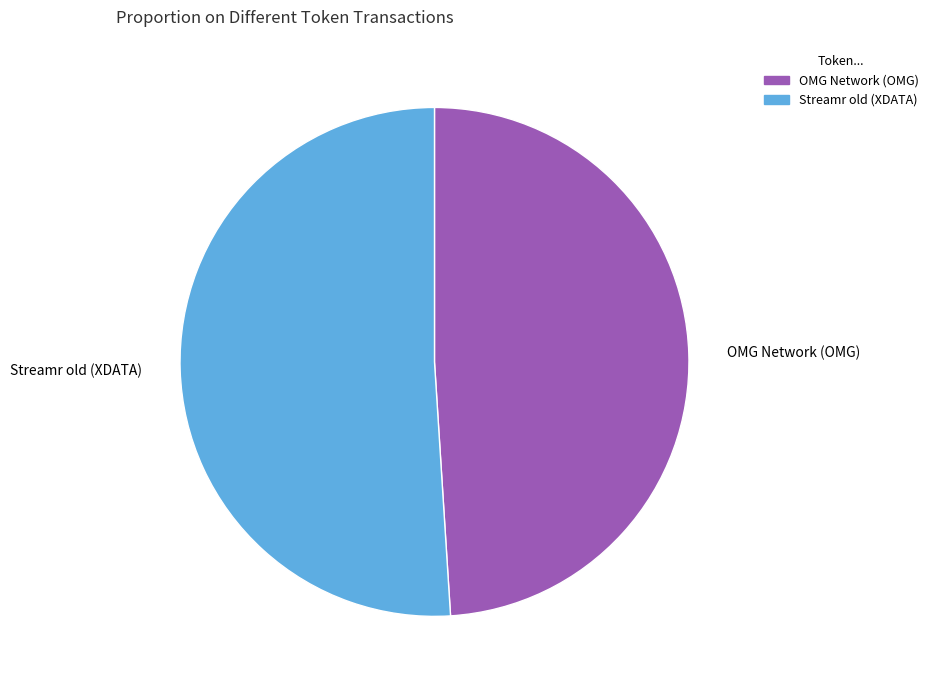

Which category has the biggest portion of the pie?

Streamr old (XDATA)